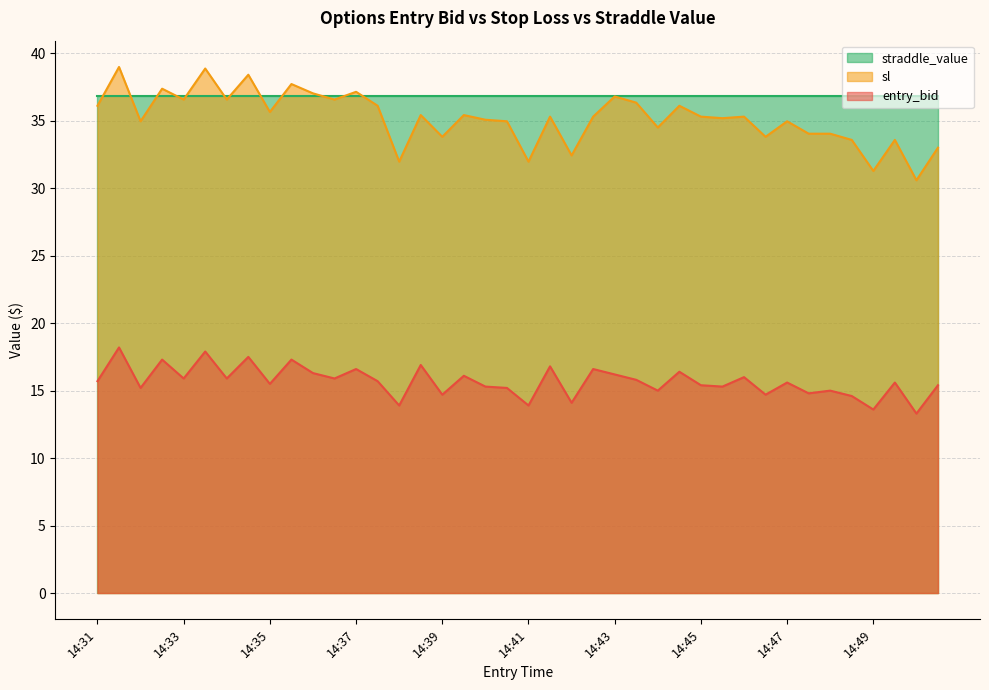

What value does the entry_bid series have at 14:46?

16.0